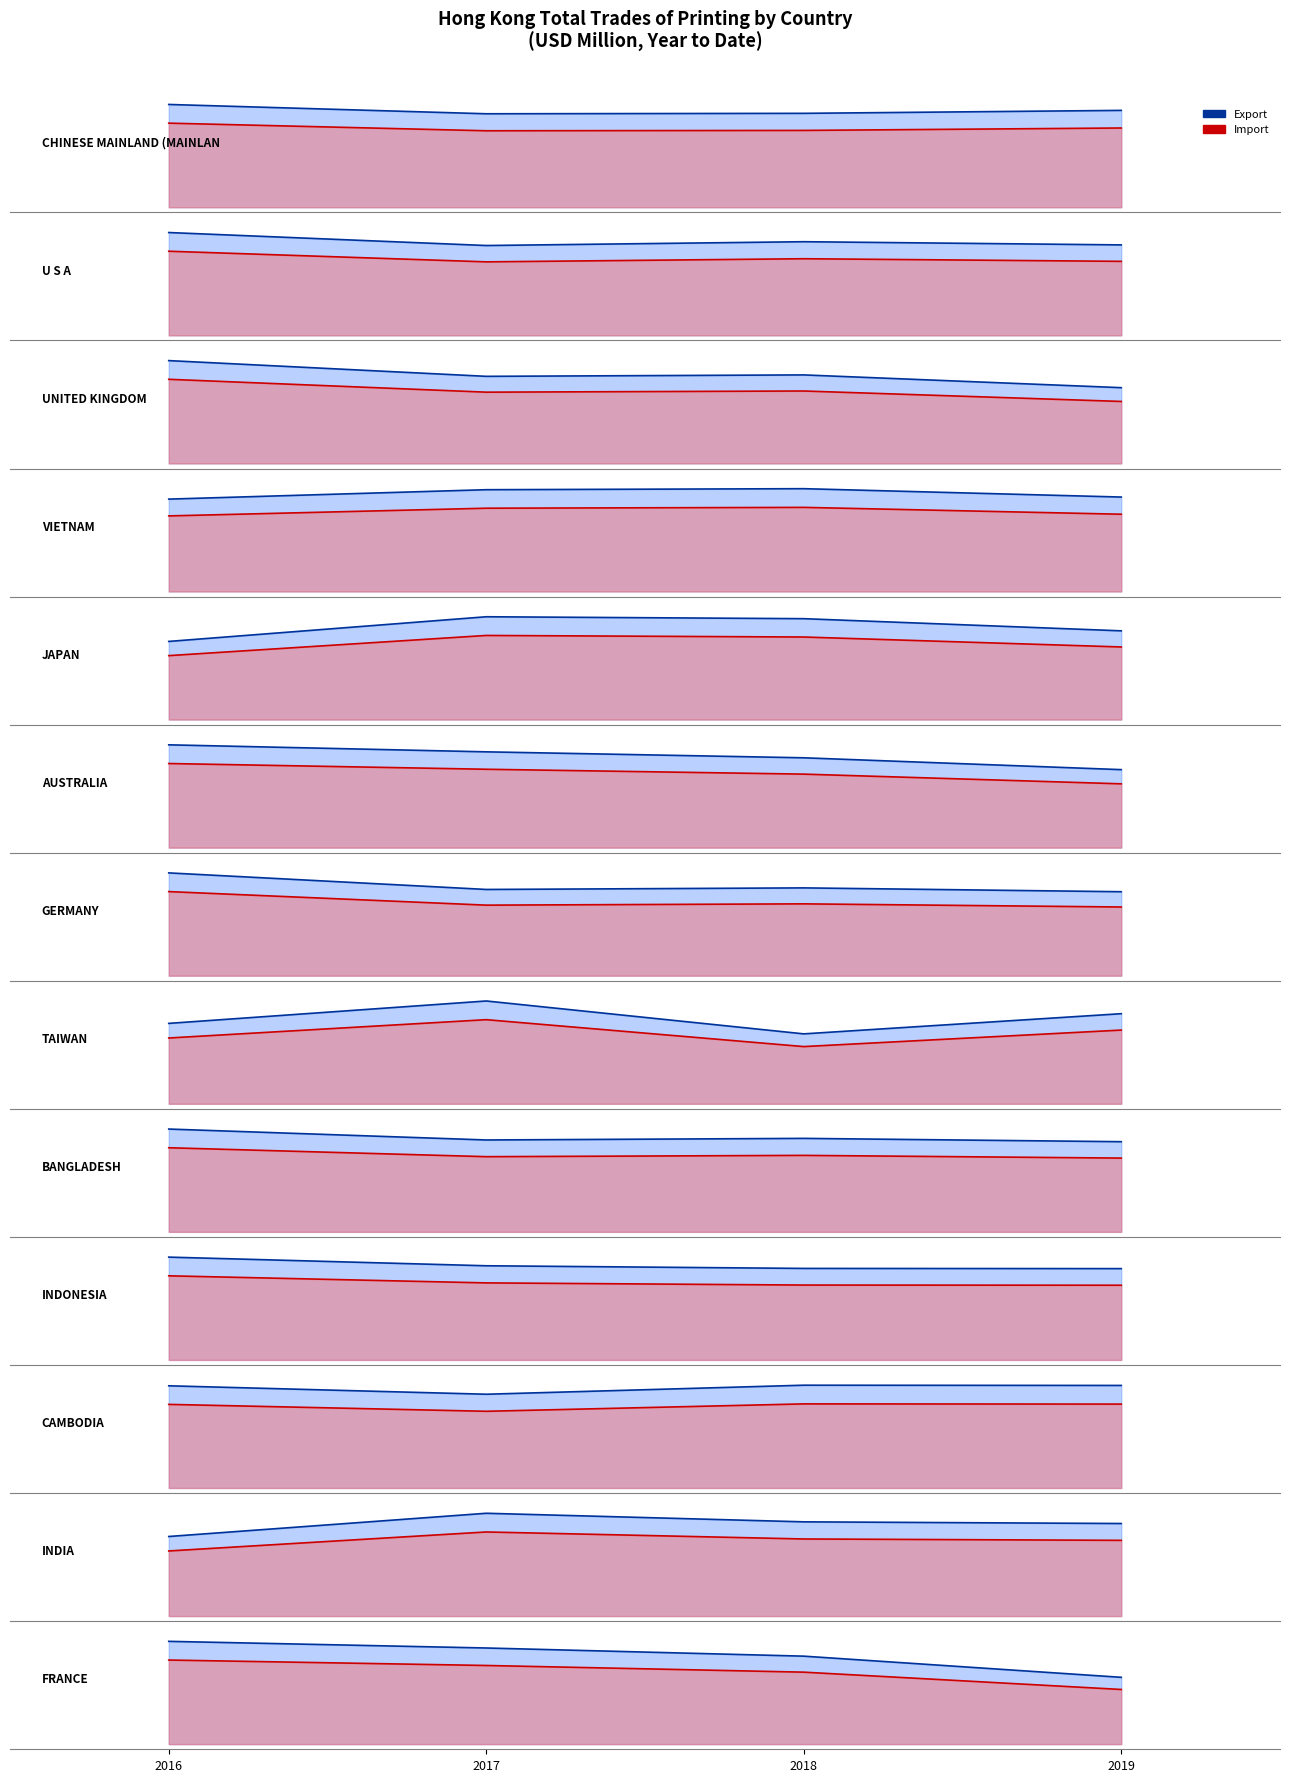

At which label does Export reach its peak?

2016